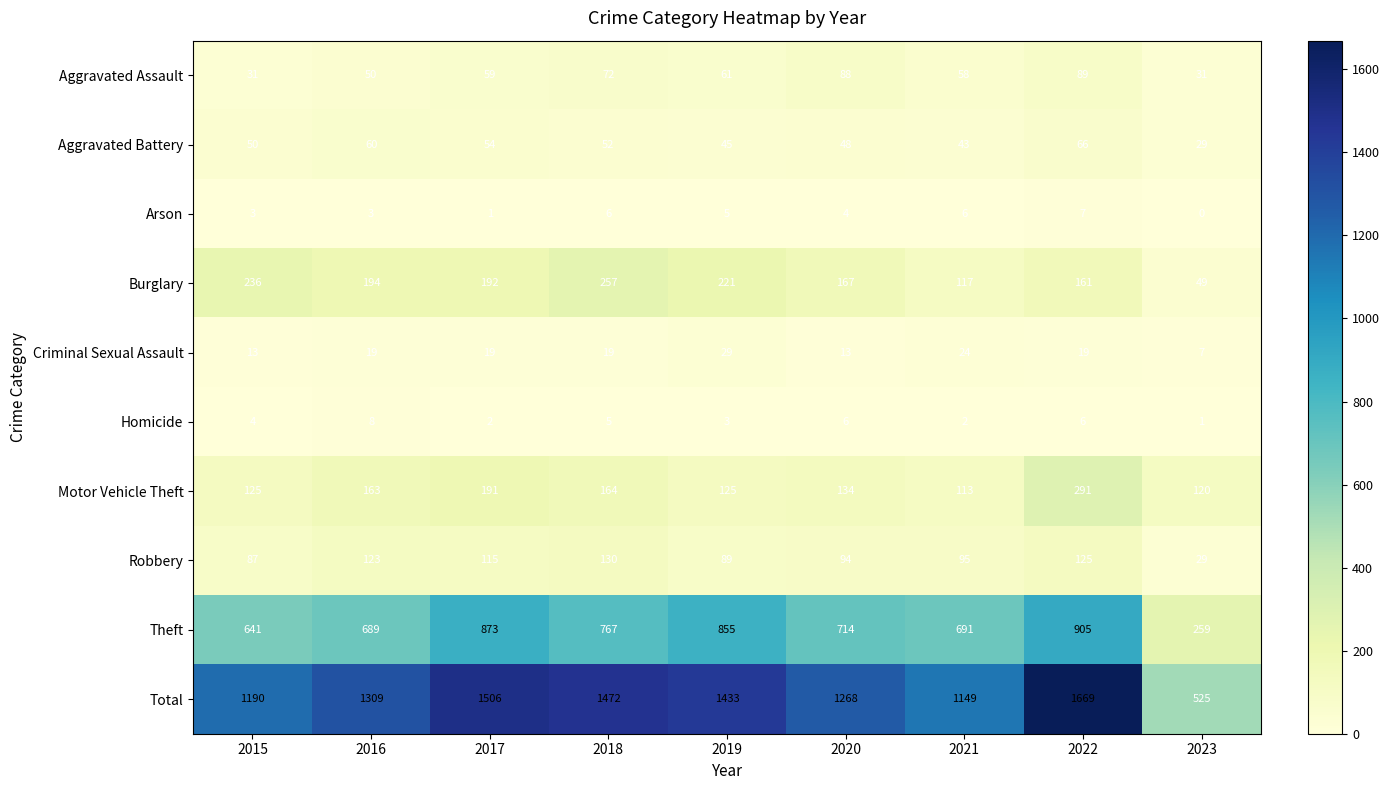

At which label is Robbery closest to 79?

2015